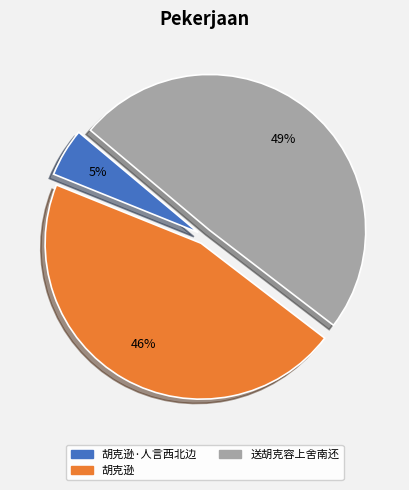

To the nearest percent, what is the difference between the largest and smallest slice percentages?

44%